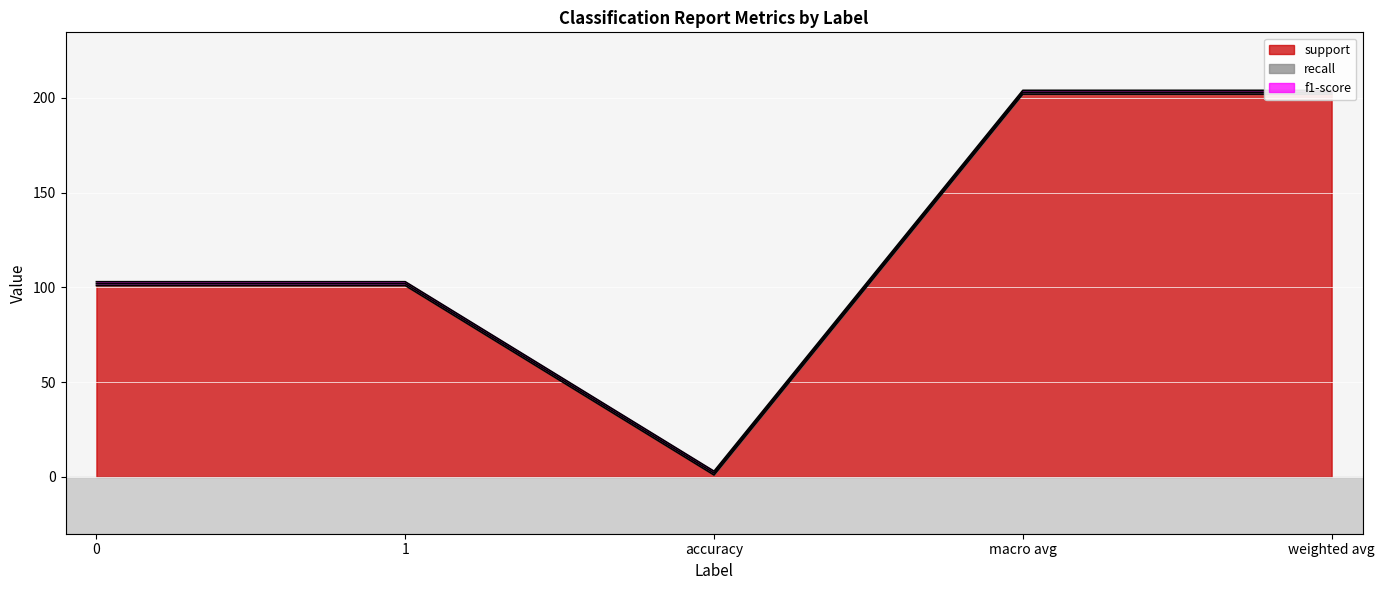

Between accuracy and weighted avg, which series saw the biggest shift?

support